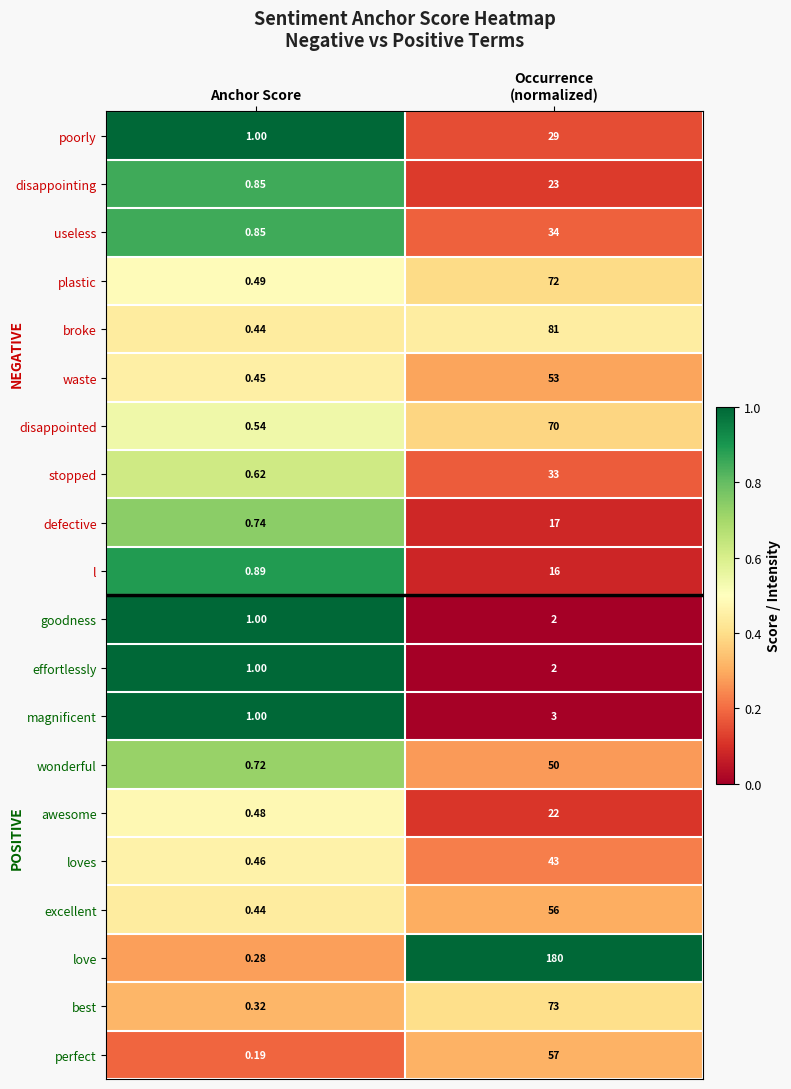

Which category has the lowest value in the wonderful series?

Anchor Score